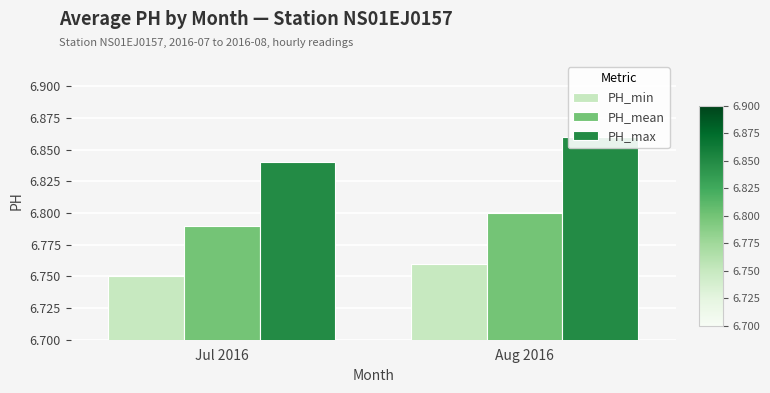

List the series in order of their overall mean, lowest first.

PH_min, PH_mean, PH_max